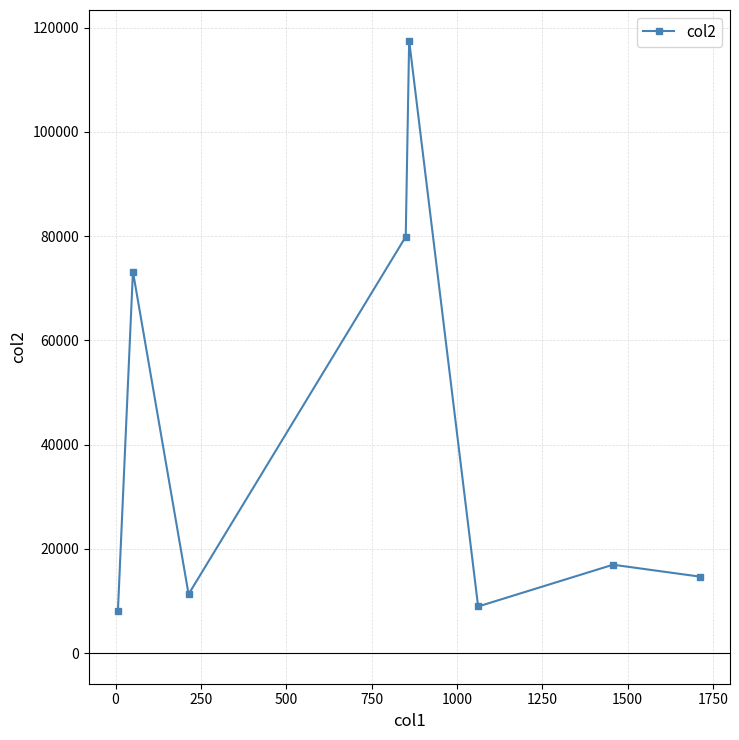

What is the smallest value displayed?

8027